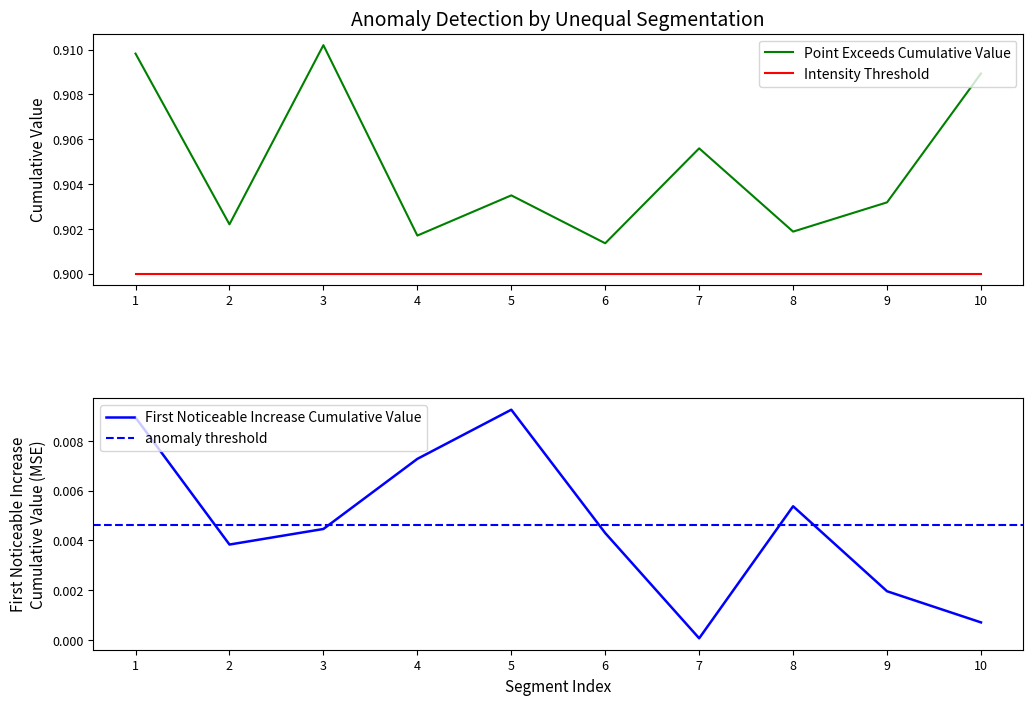

Is this an area chart (filled region under the line)?

No